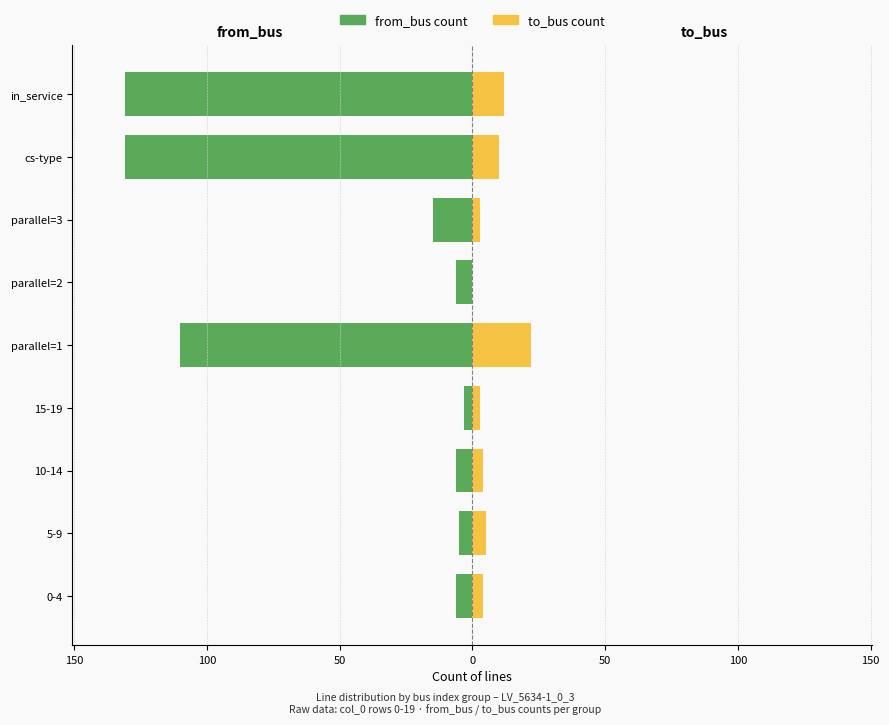

What is the sum of all from_bus count values?

-413